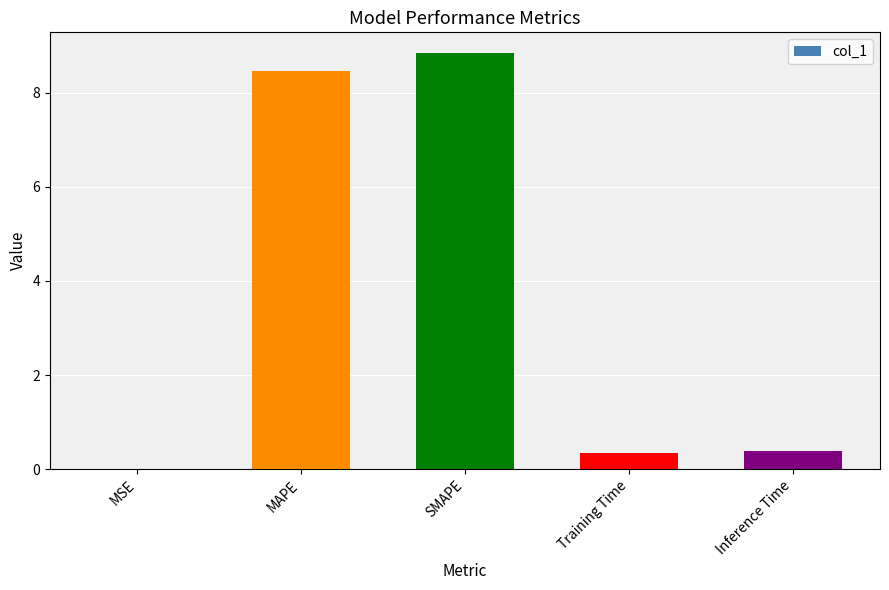

The value at MAPE is 8.5. True or false?

True